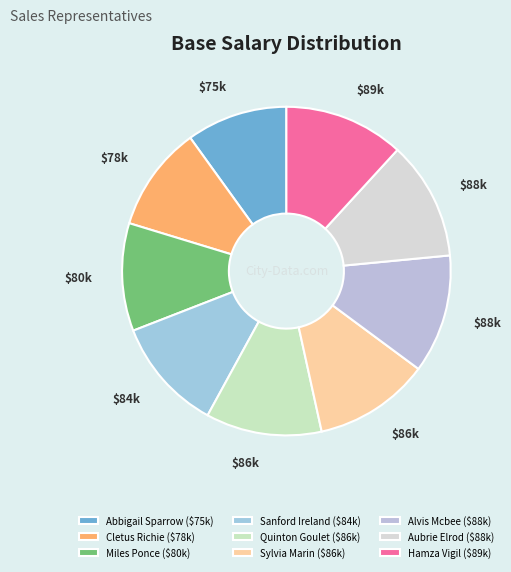

Is it true that Hamza Vigil is 12% of the pie?

True